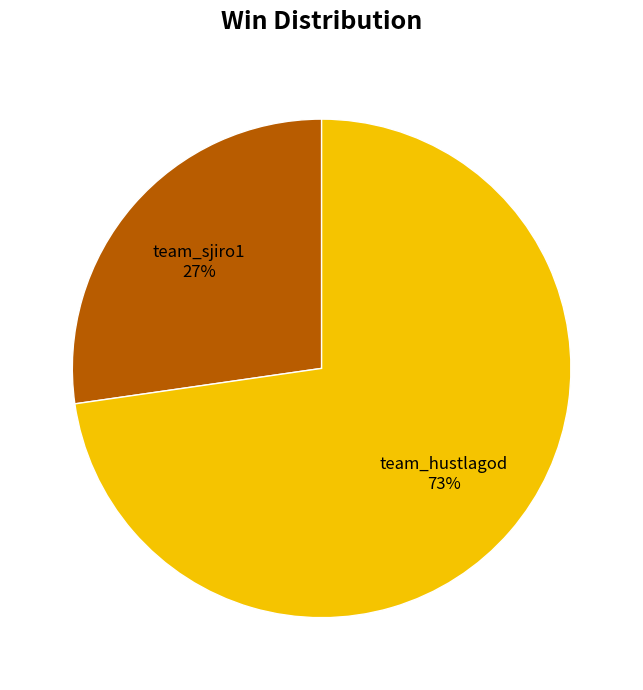

How many segments does this pie chart have?

2